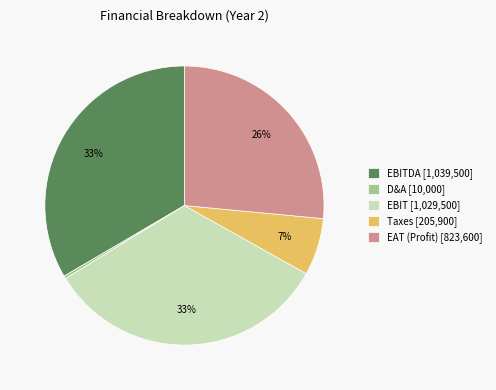

Between Taxes [205,900] and D&A [10,000], which is larger?

Taxes [205,900]